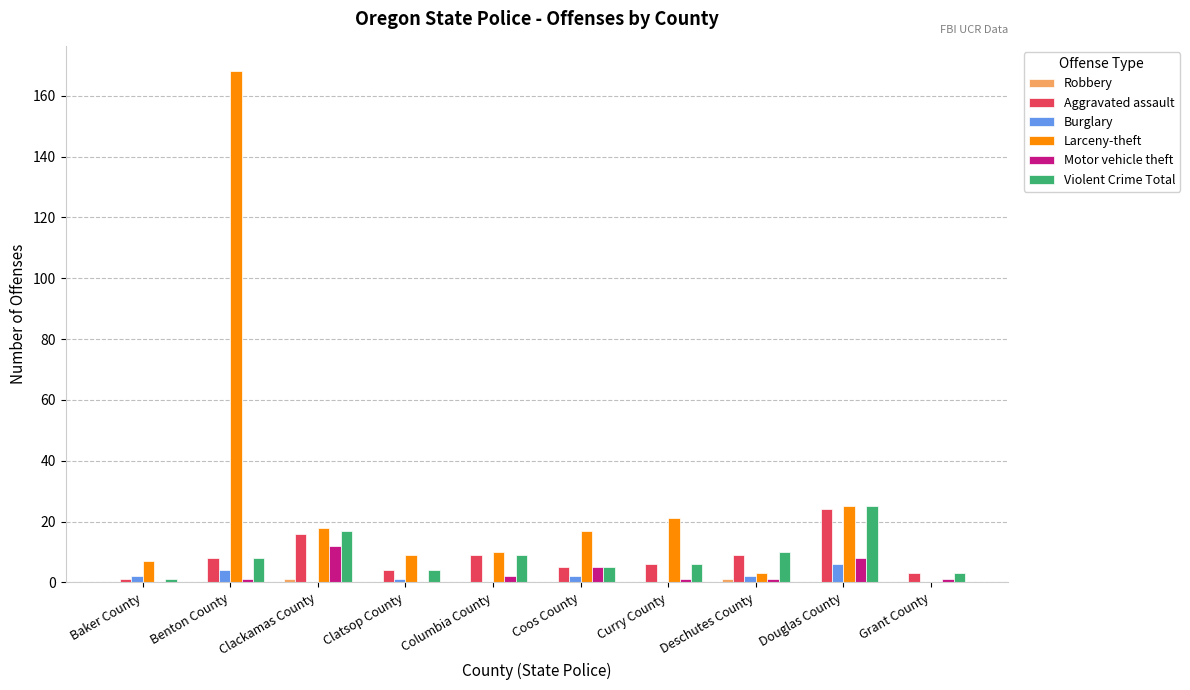

Does the chart contain stacked bars?

No